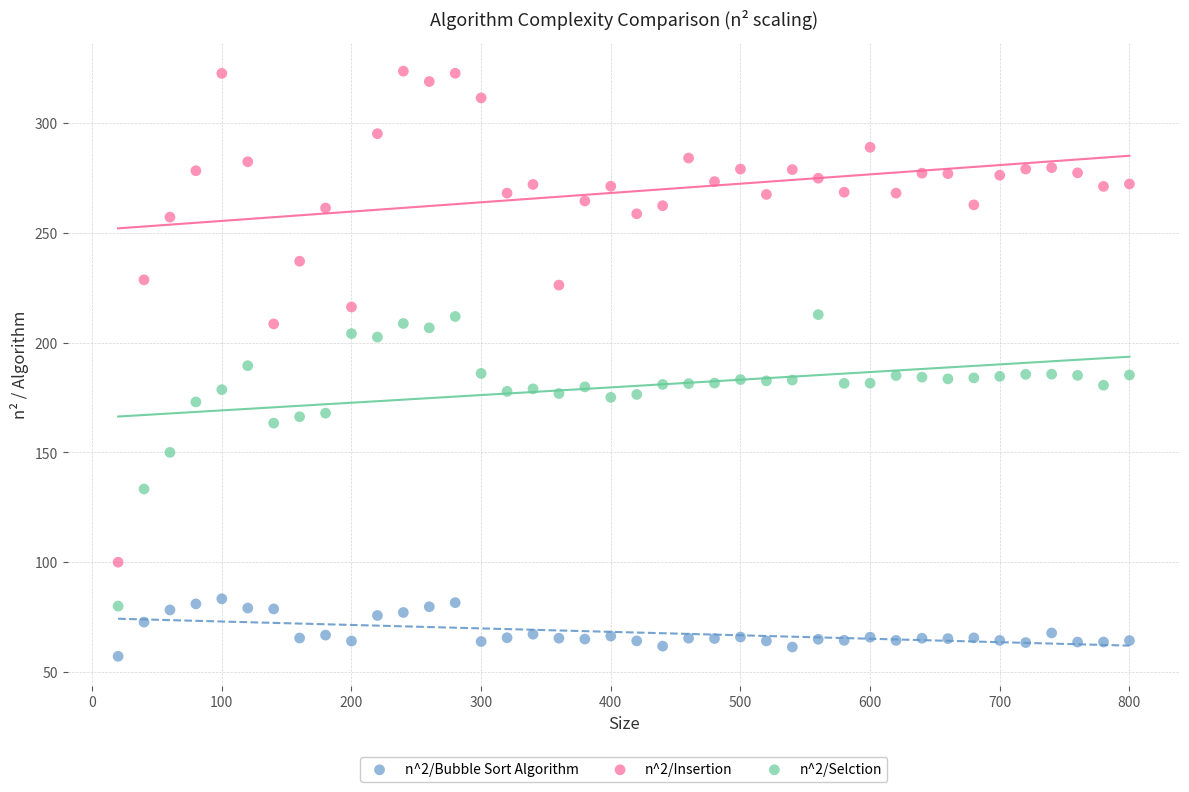

Across all data points, what is the range of X values (max minus min)?

780.0